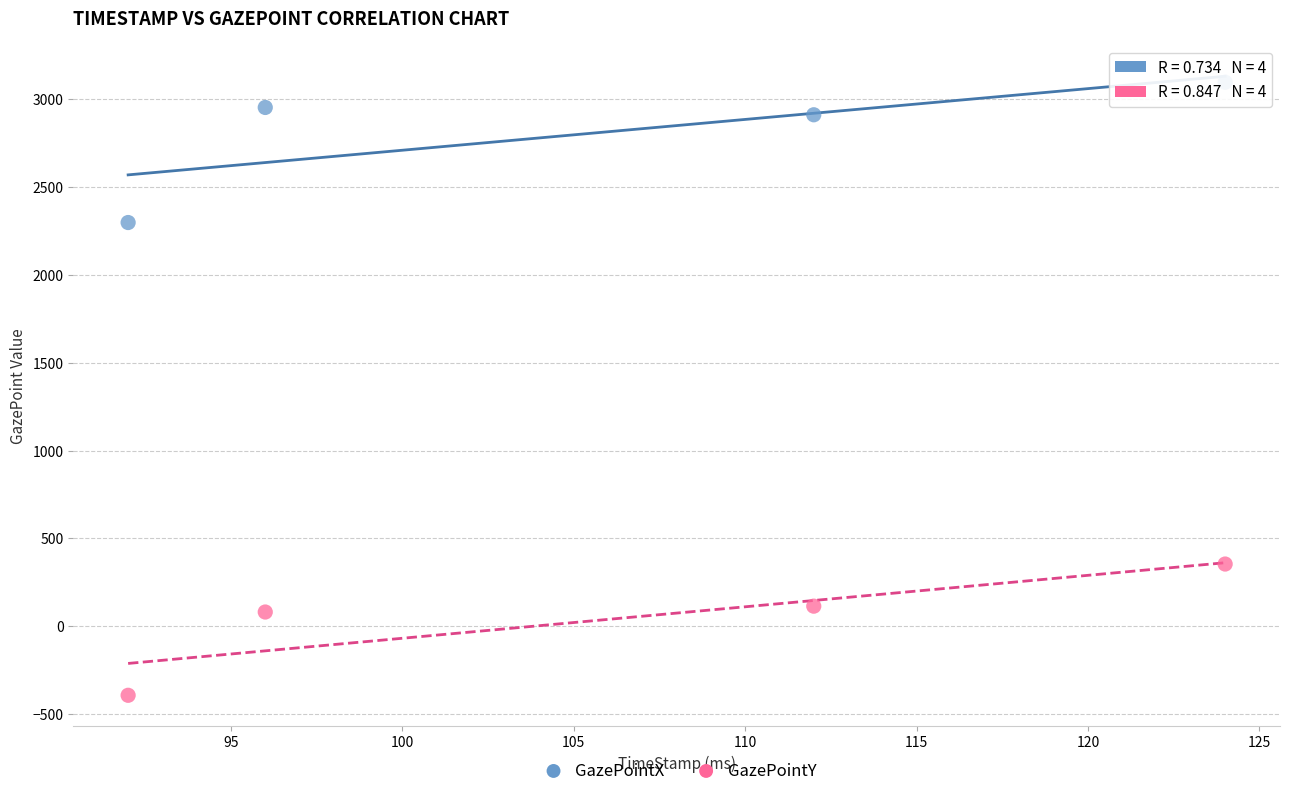

Across all data points, what is the range of Y values (max minus min)?

3487.2